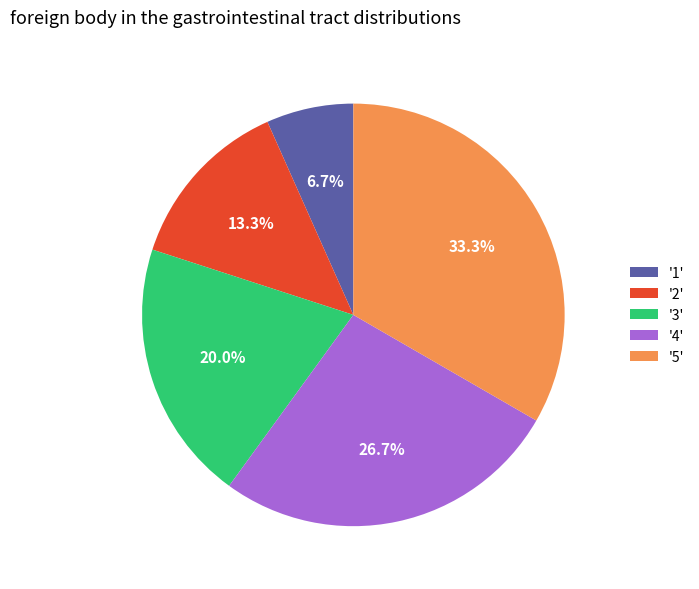

Is the sum of '1' and '3' greater than half?

No